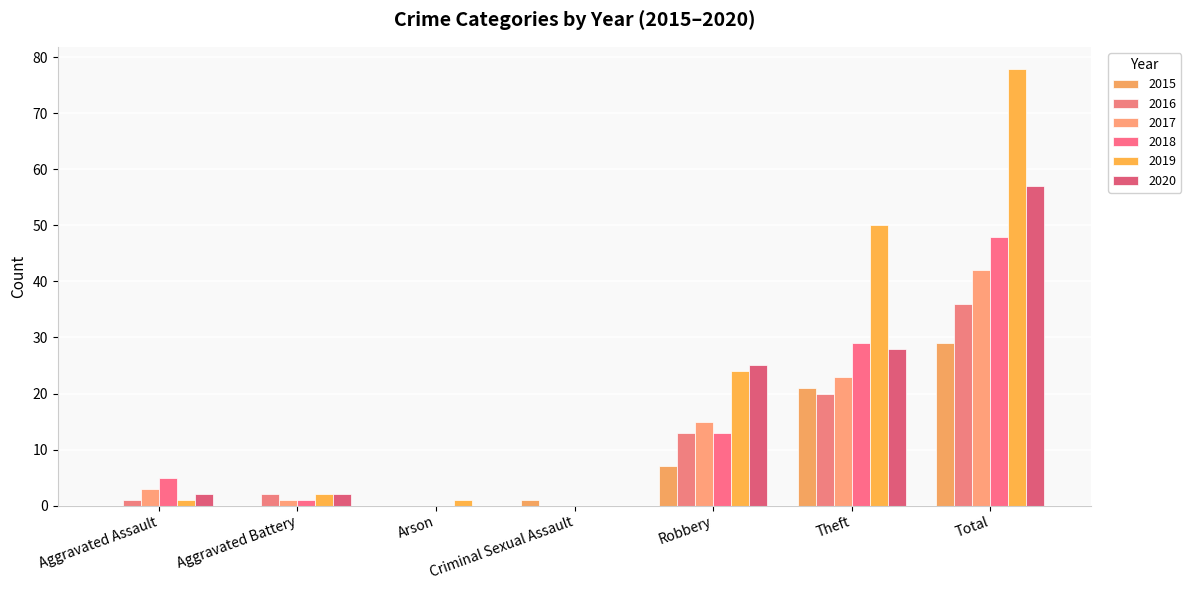

What is the maximum value shown in the chart?

78